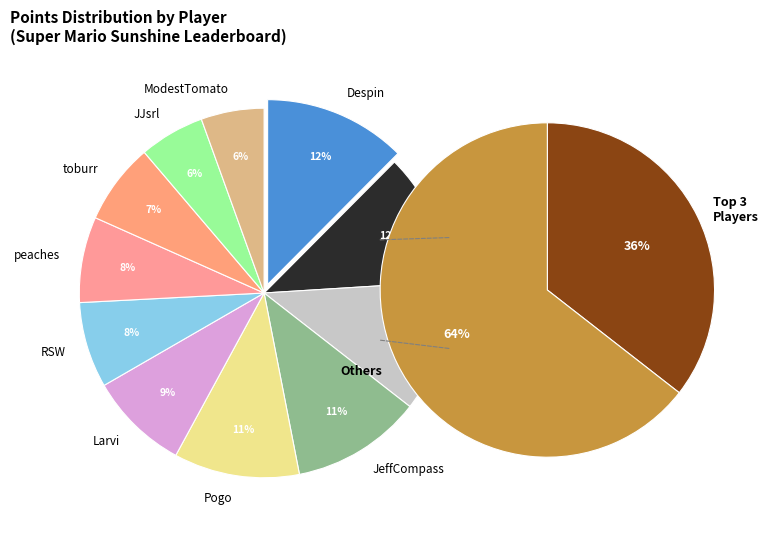

Combined, what portion of the pie is JeffCompass and peaches?

18.9%